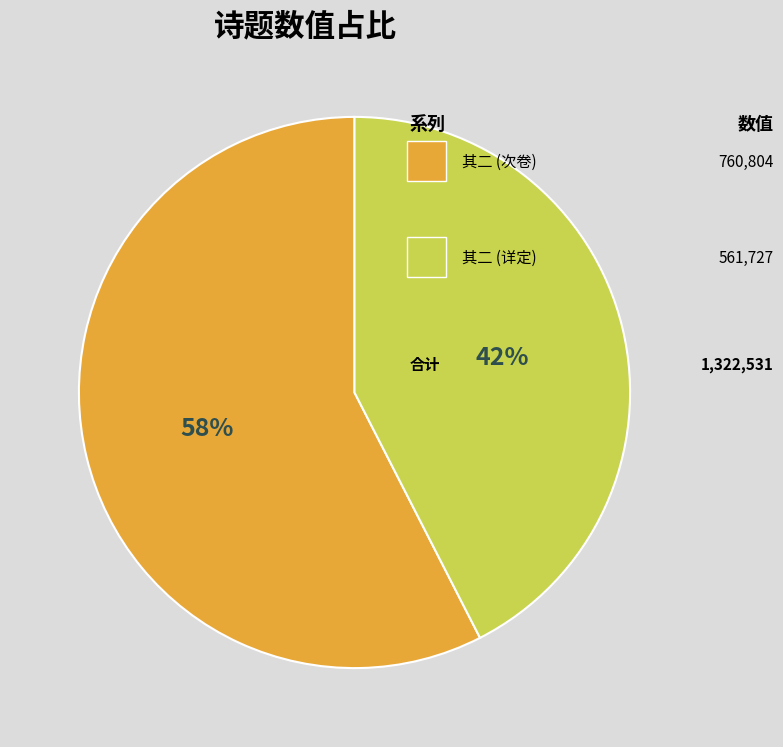

Is there a majority slice in this chart?

Yes